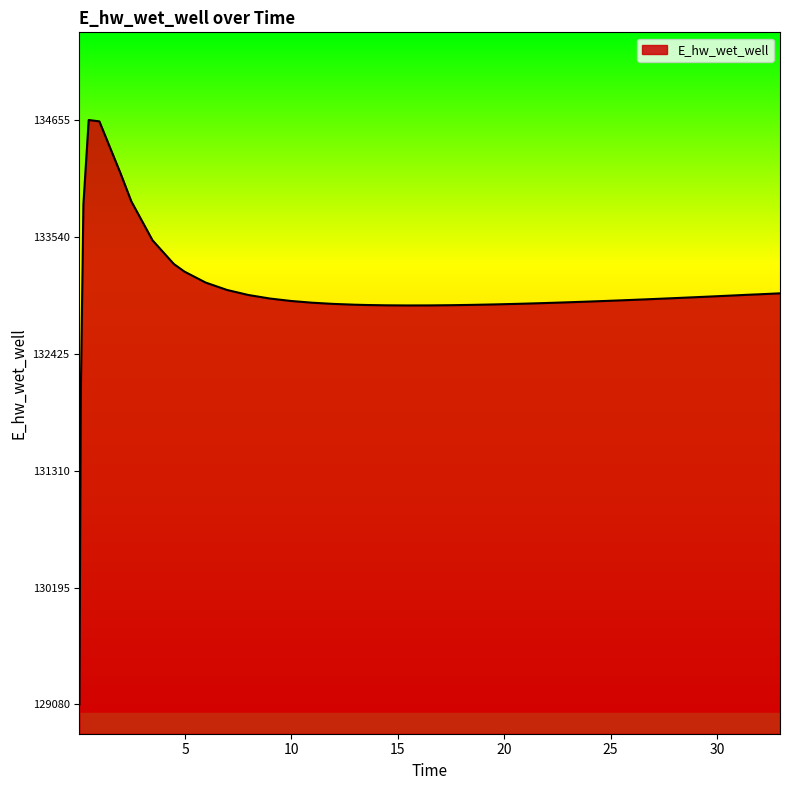

What is the greatest value displayed?

134654.5